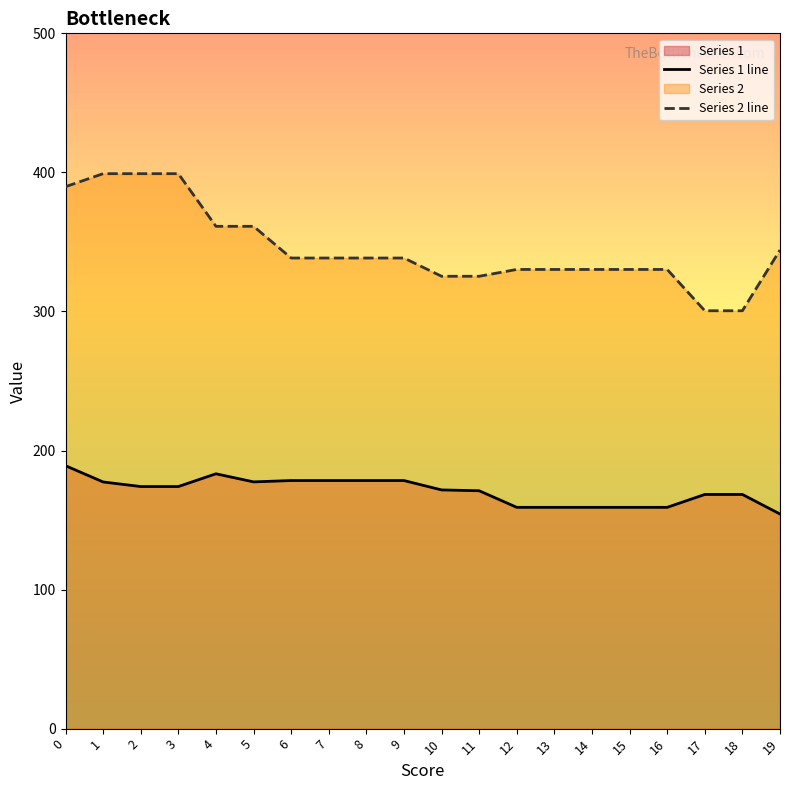

Does the chart have visible grid lines?

No